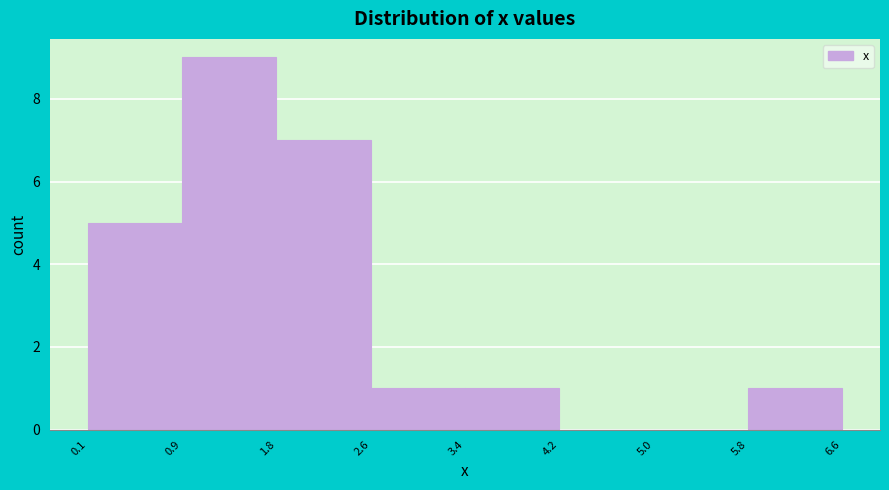

Which range on the x-axis has the tallest bar?

0.9 to 1.8